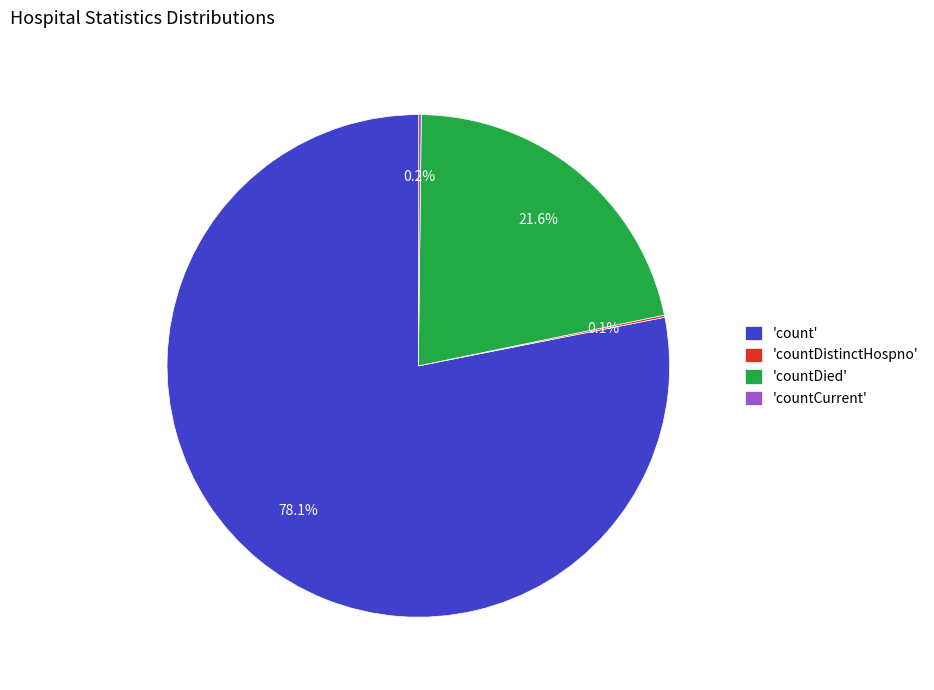

Approximately how many times larger is the value at 'count' compared to 'countDied'?

3.6